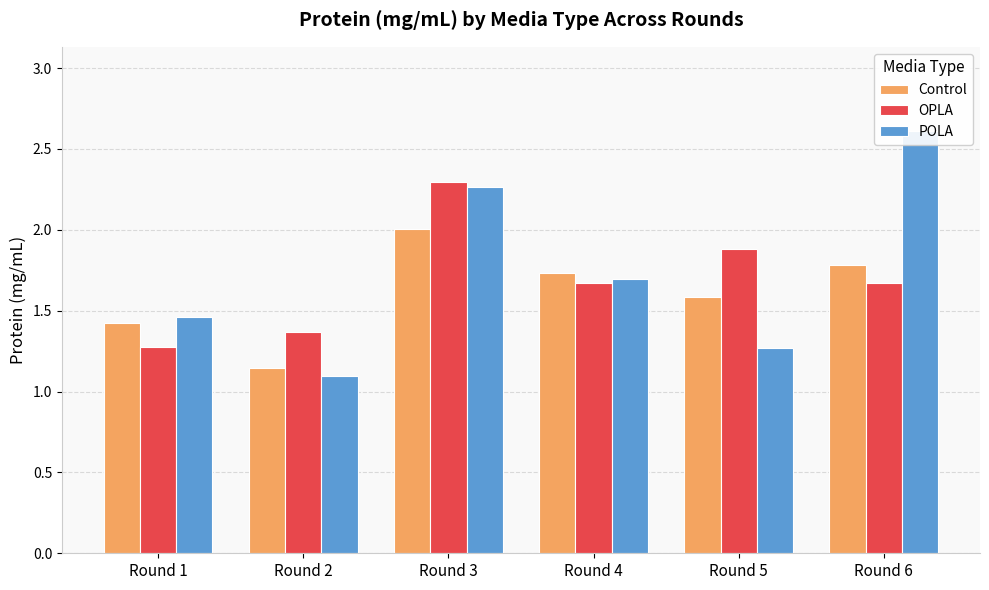

The POLA series shows 1.3 at Round 5. True or false?

True